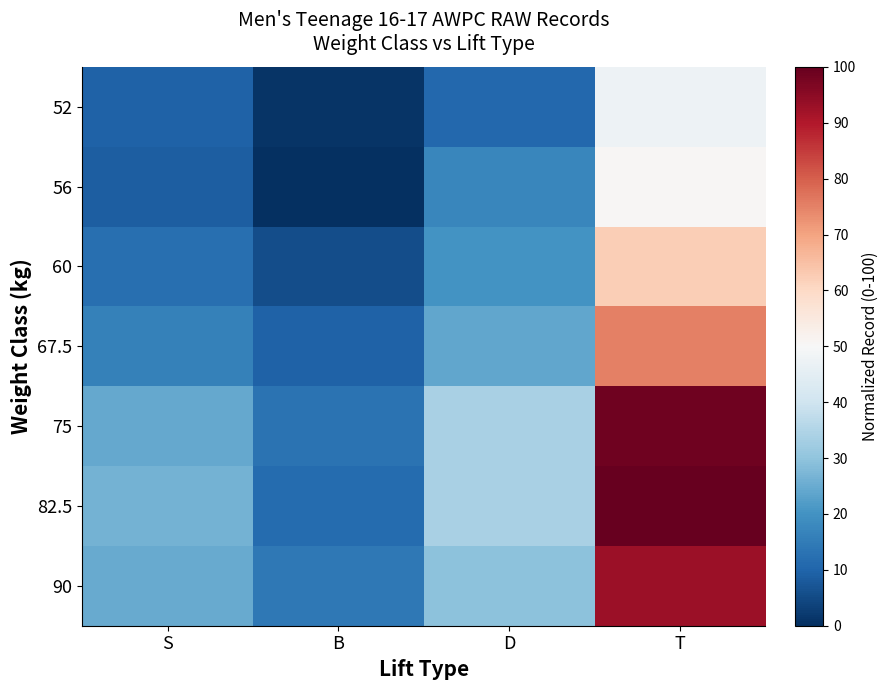

Reading left to right, transcribe all the data shown in this chart.

52: S=9.6	B=1.0	D=10.6	T=47.4
56: S=8.6	B=0.0	D=17.2	T=50.7
60: S=12.4	B=5.7	D=20.1	T=62.2
67.5: S=16.3	B=9.6	D=23.9	T=75.1
75: S=24.4	B=12.9	D=34.0	T=98.7
82.5: S=26.3	B=11.6	D=34.0	T=100.0
90: S=24.9	B=14.4	D=29.7	T=92.8